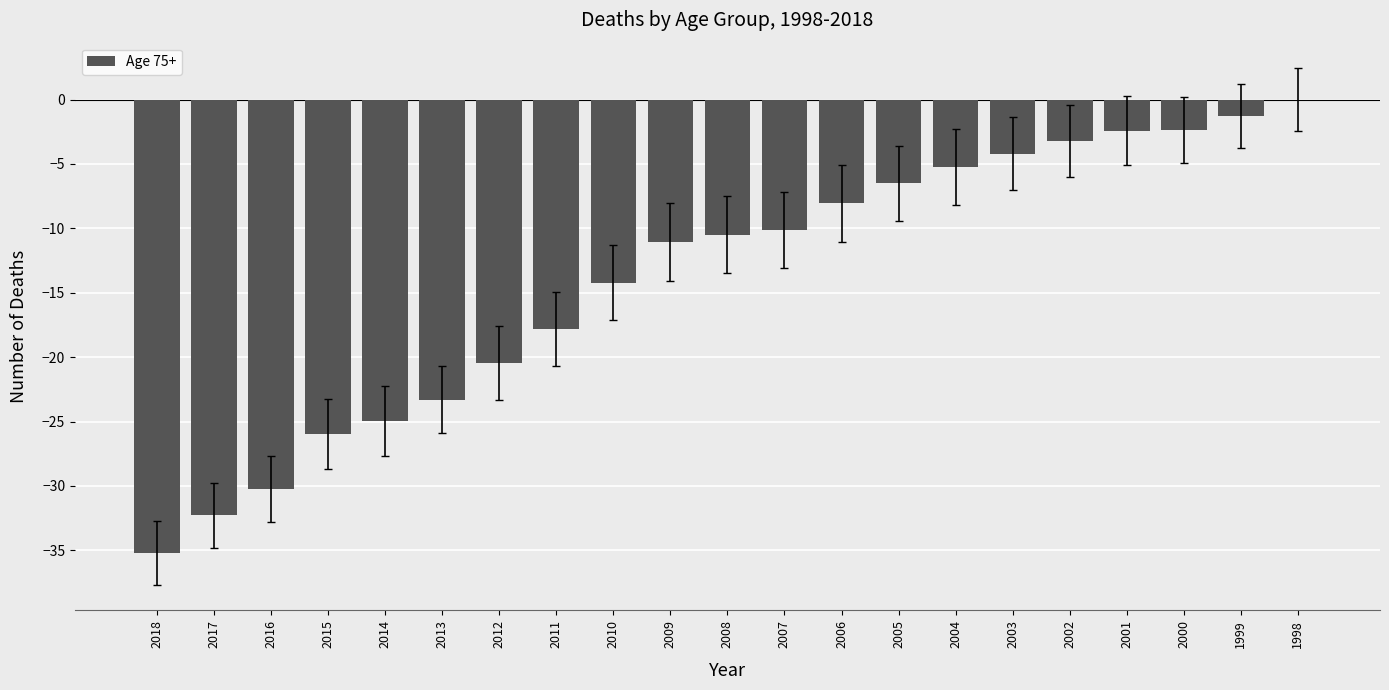

Are the bars grouped side by side (vs. stacked)?

No